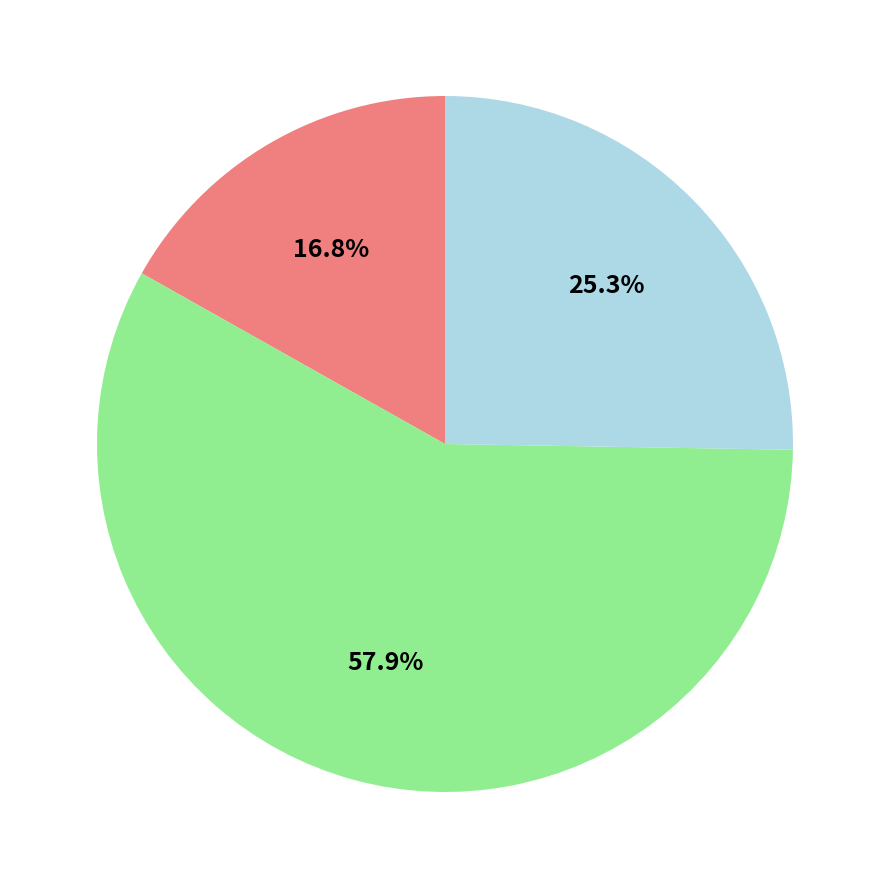

Is there any slice that represents more than half of the pie?

Yes